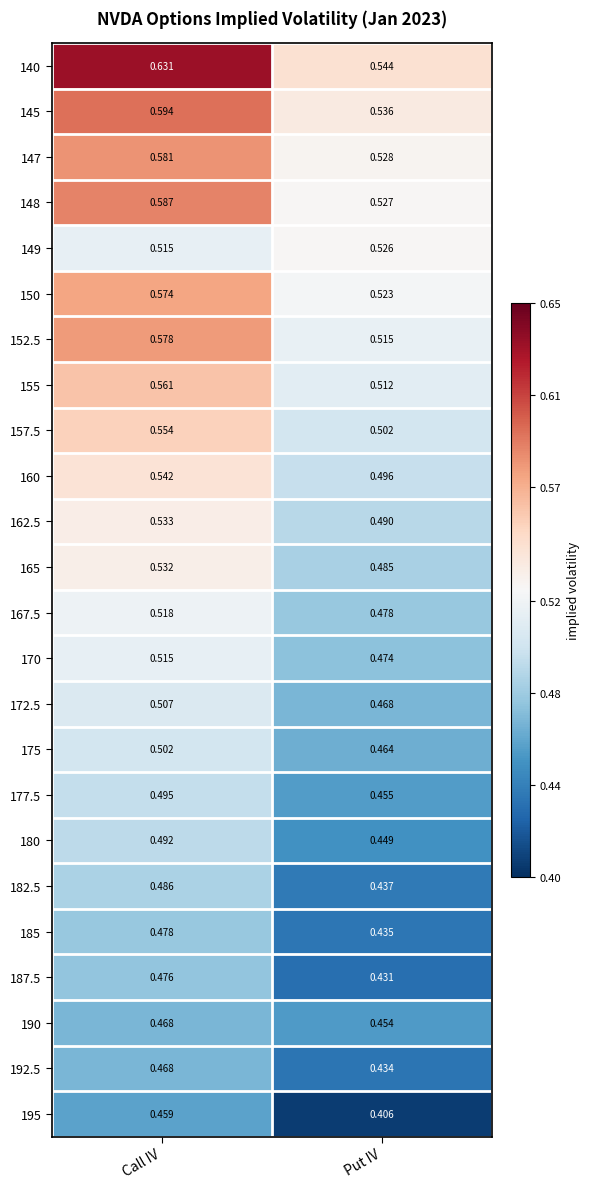

At which category does the chart reach its minimum across all series?

Put IV